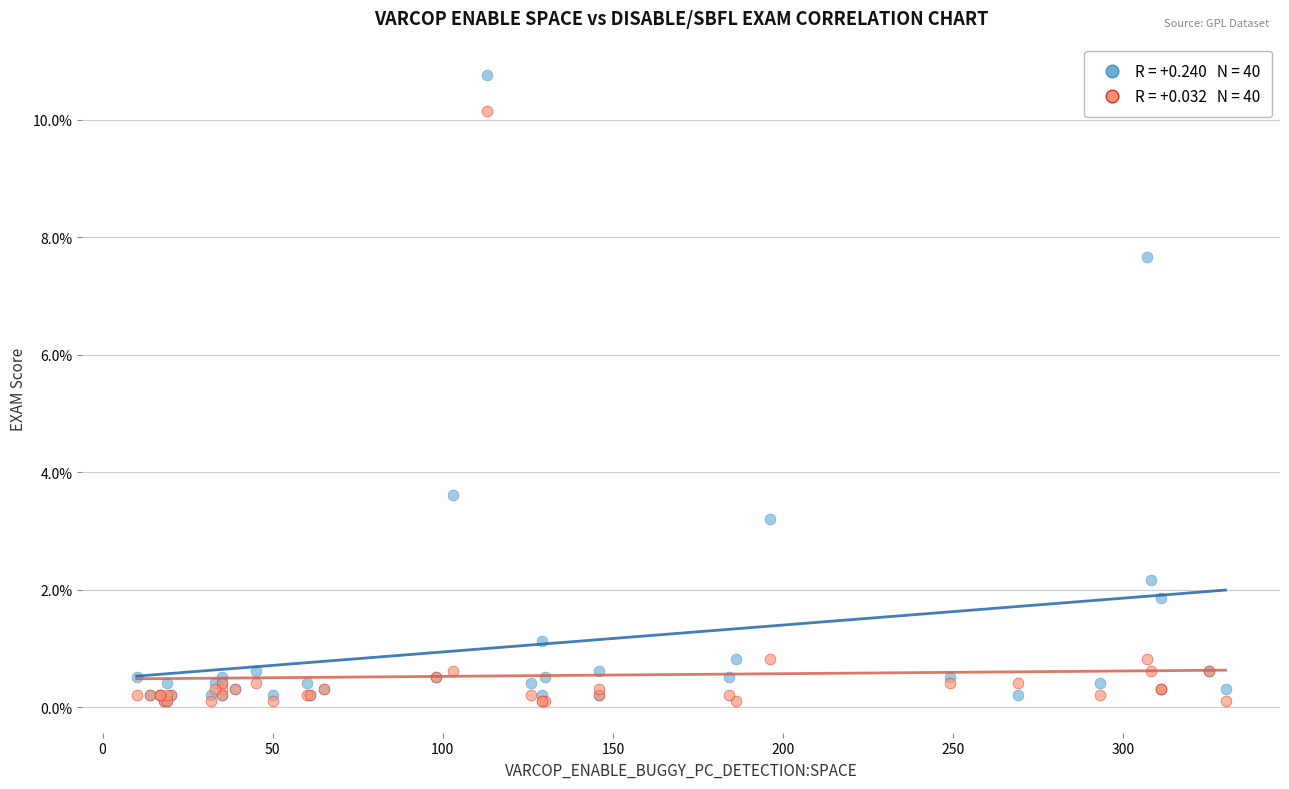

Across all series, what Y value is closest to 5?

3.6